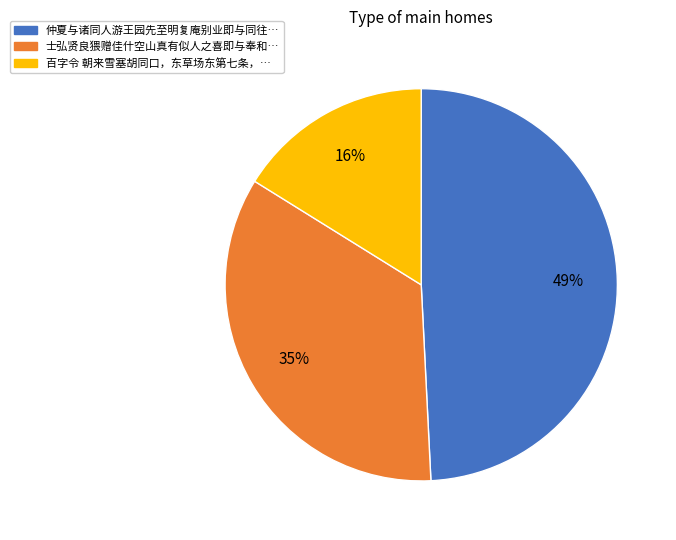

To the nearest percent, what is the average slice percentage?

33%